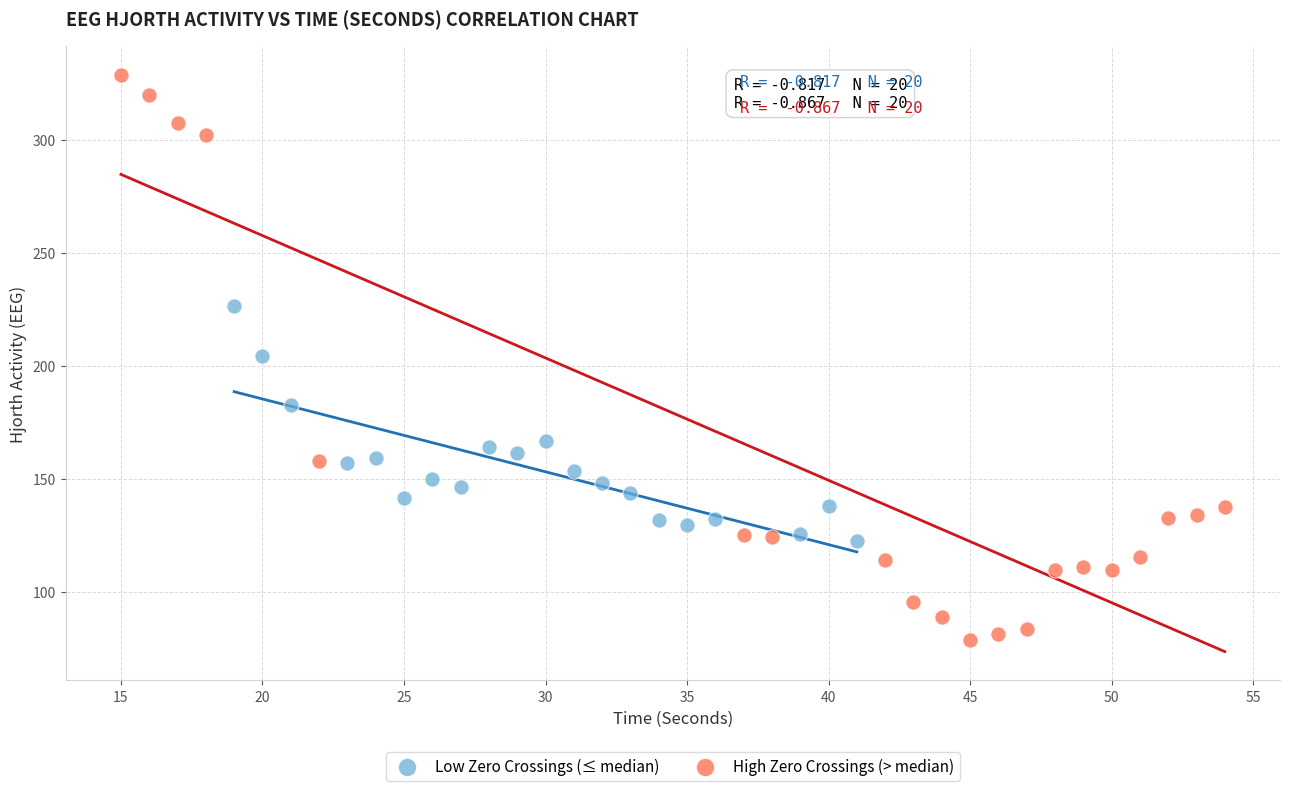

Which series has the largest Y range (max minus min)?

High Zero Crossings (> median)